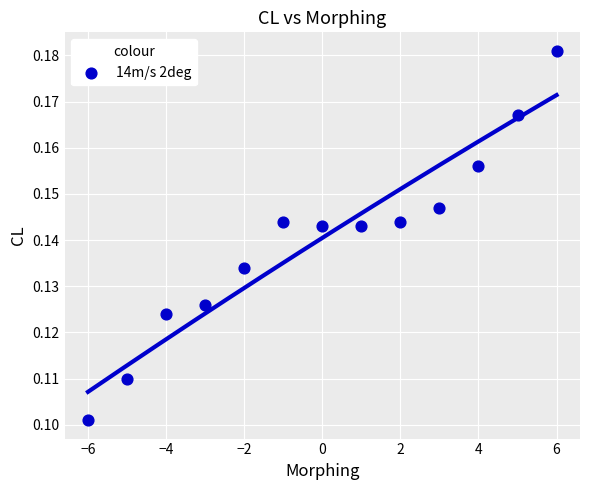

What is the range of X values (max minus min)?

12.0